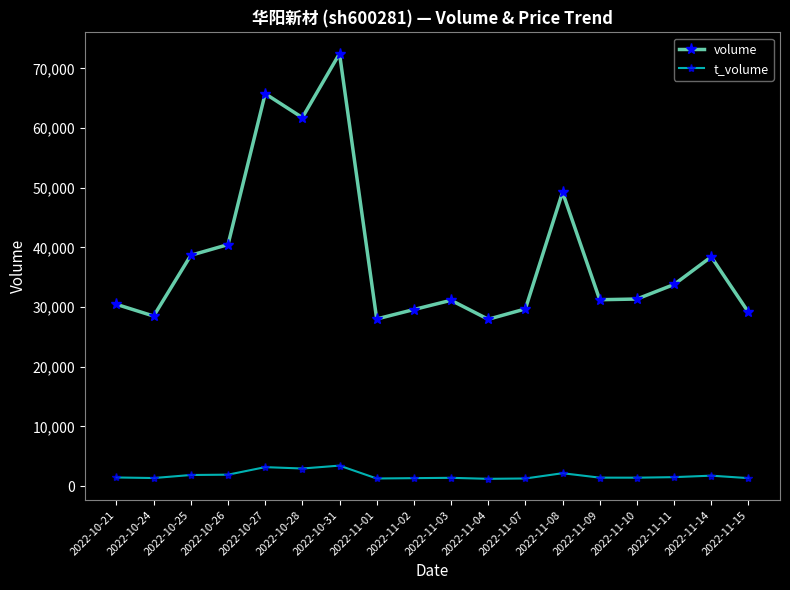

List the series in order of their overall mean, lowest first.

t_volume, volume